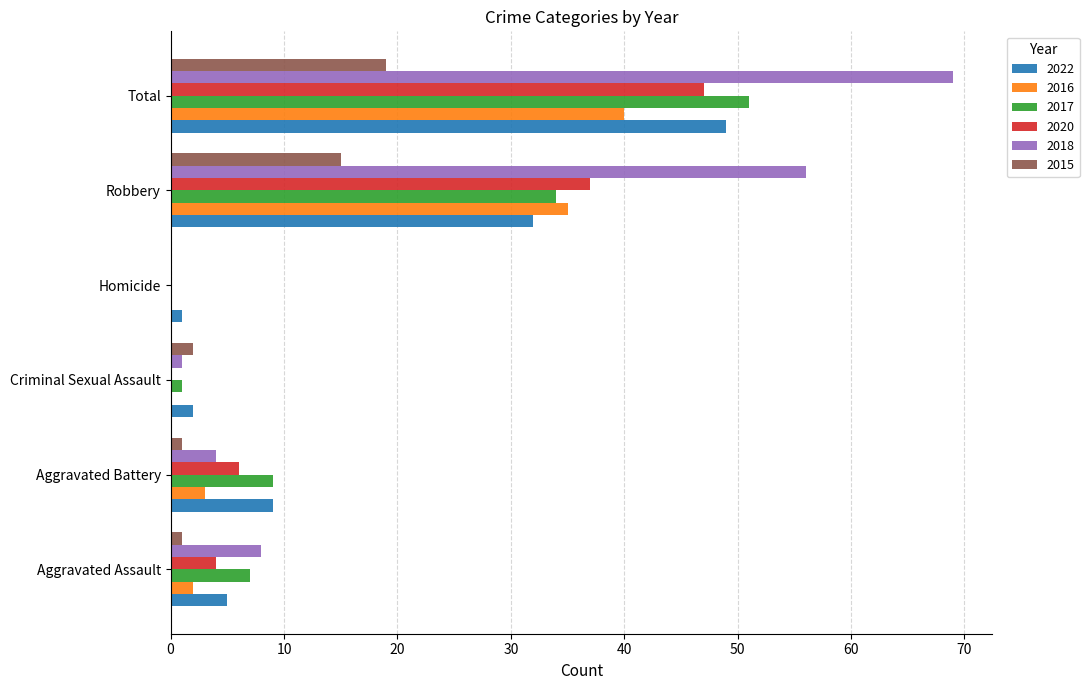

True or false: 2020 has a value of 37 at Robbery.

True